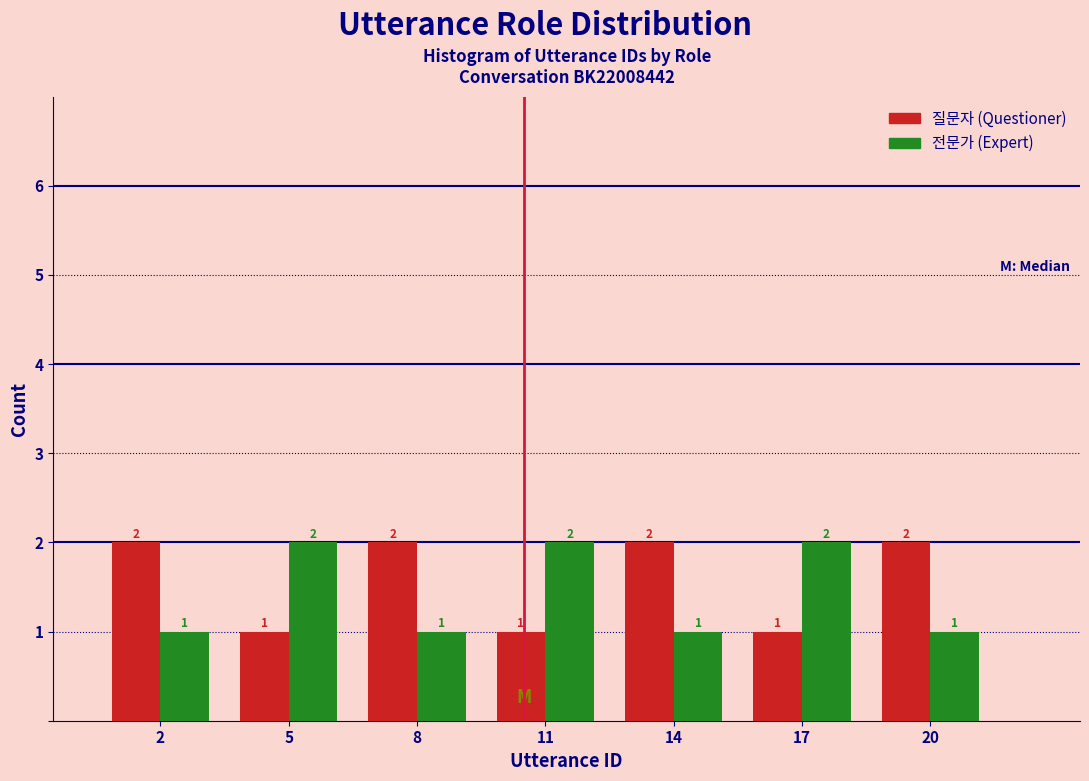

Reading right to left, list all the values displayed in this chart.

질문자: 20=2	17=1	14=2	11=1	8=2	5=1	2=2
전문가: 20=1	17=2	14=1	11=2	8=1	5=2	2=1